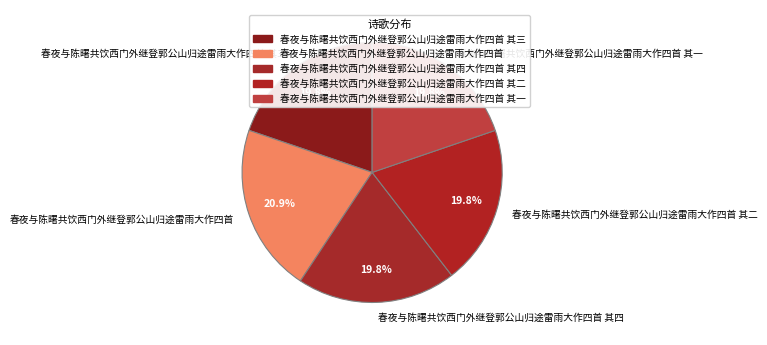

Combined, what portion of the pie is 春夜与陈曙共饮西门外继登郭公山归途雷雨大作四首 其四 and 春夜与陈曙共饮西门外继登郭公山归途雷雨大作四首?

40.7%